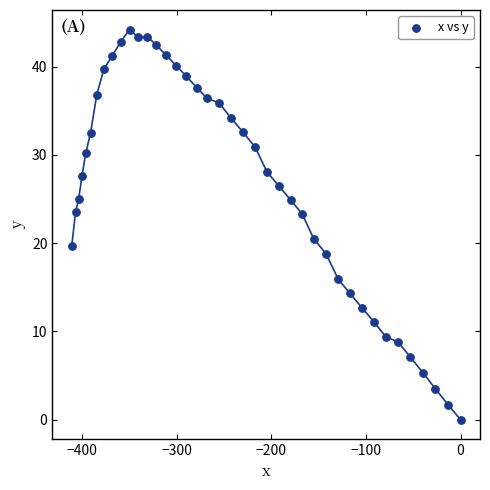

What is the range of Y values (max minus min)?

44.2